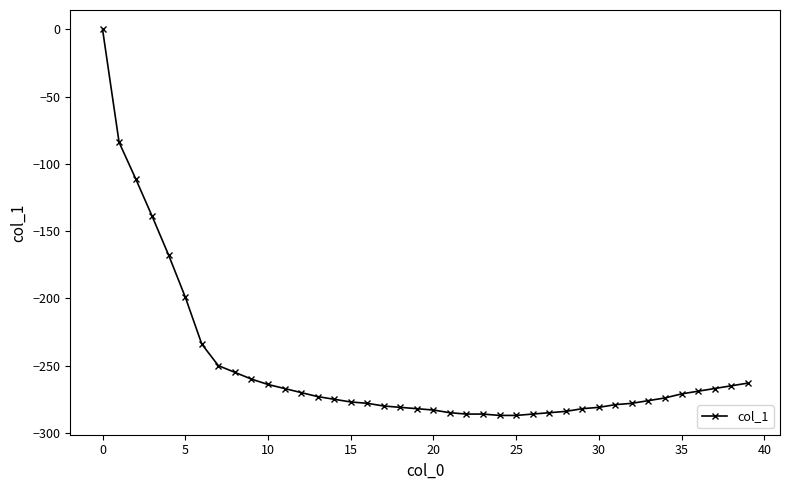

What is the minimum value shown in the chart?

-287